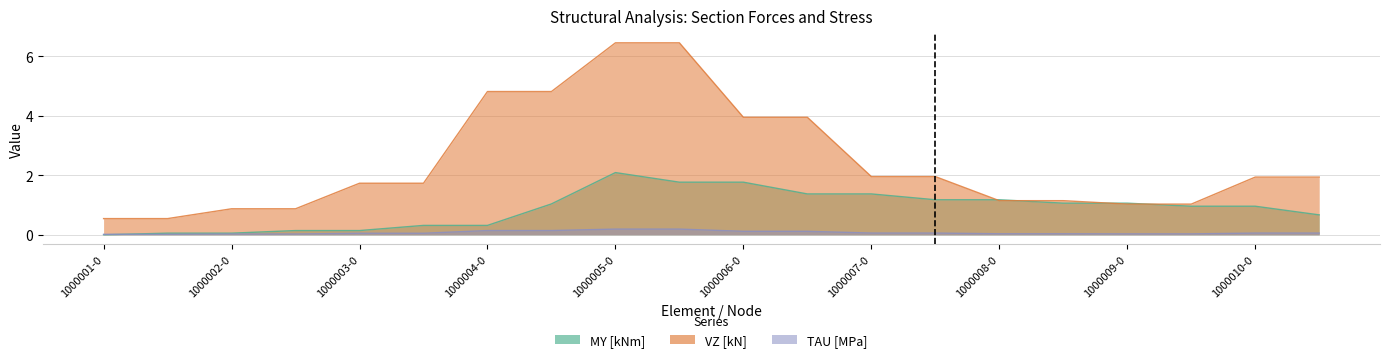

What is the value of the TAU [MPa] point at the 7th from the left?

0.1